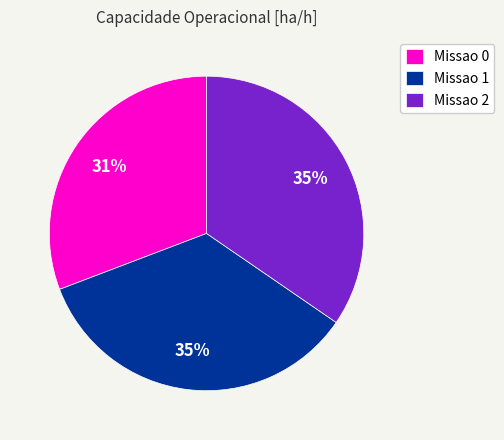

To the nearest percent, what portion does Missao 1 represent?

35%